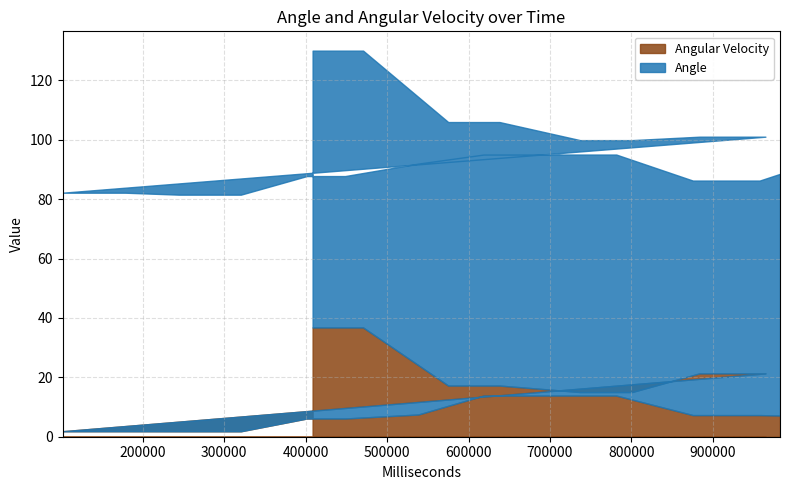

Where does the Angular Velocity series first go above 13?

408520